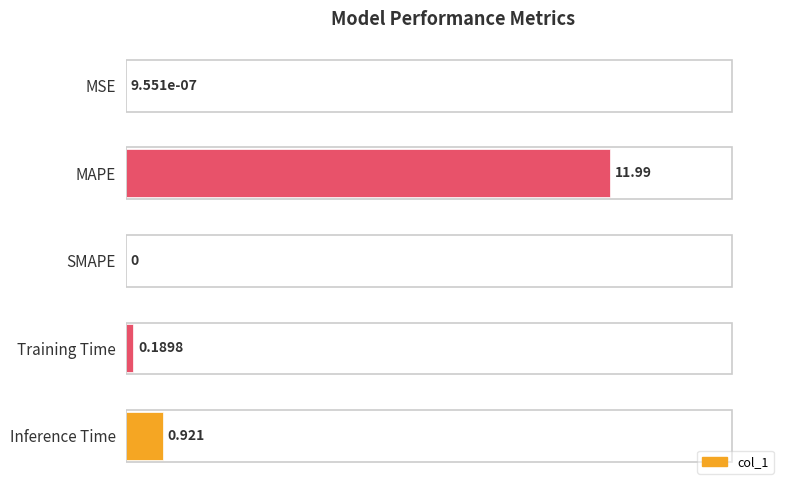

Between Training Time and Inference Time, which is larger?

Inference Time